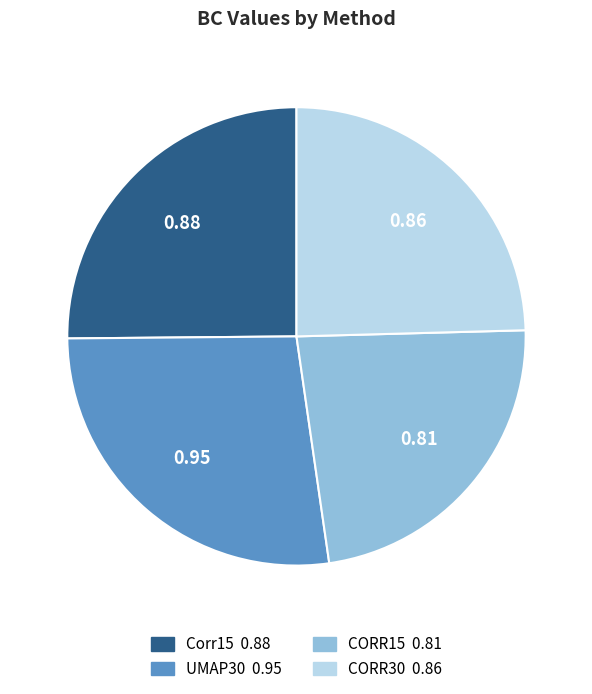

Is UMAP30 the majority of the pie?

No